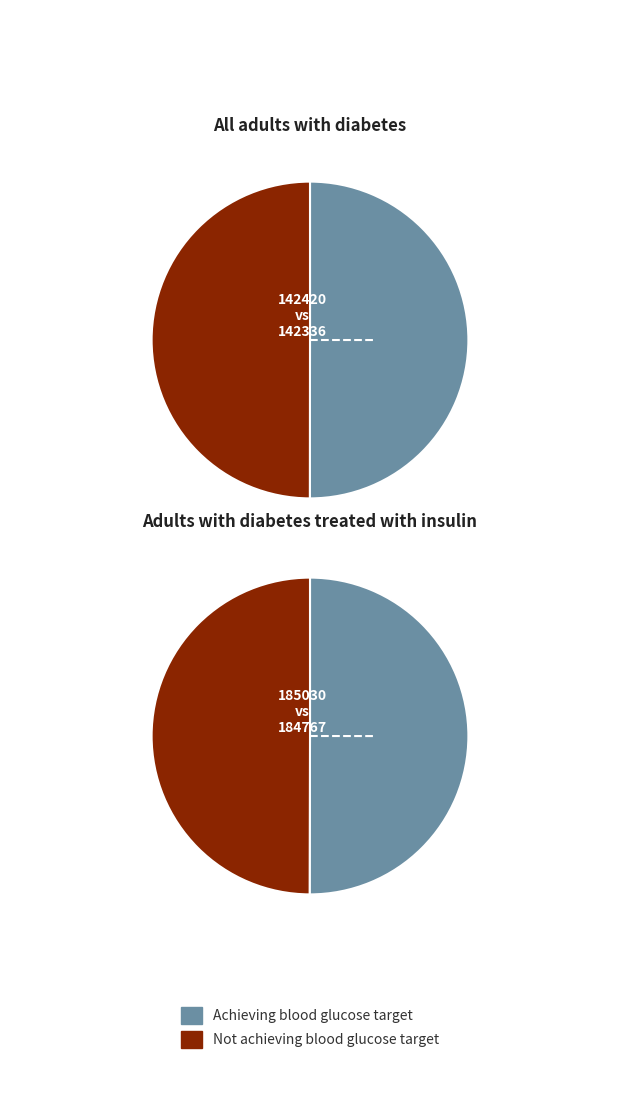

The 142420 slice represents 50% of the pie. True or false?

True